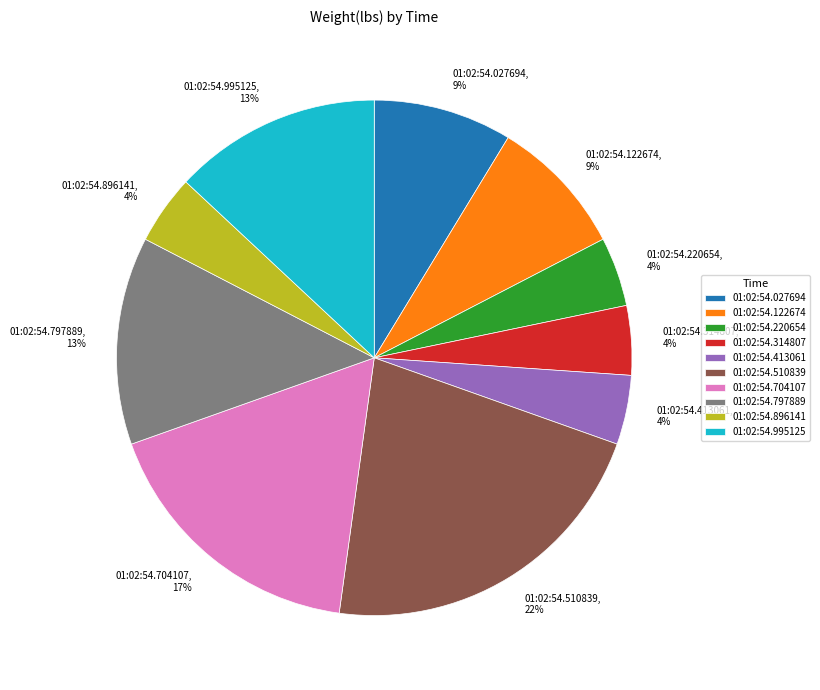

Is it true that 01:02:54.122674, 9% is 17% of the pie?

False